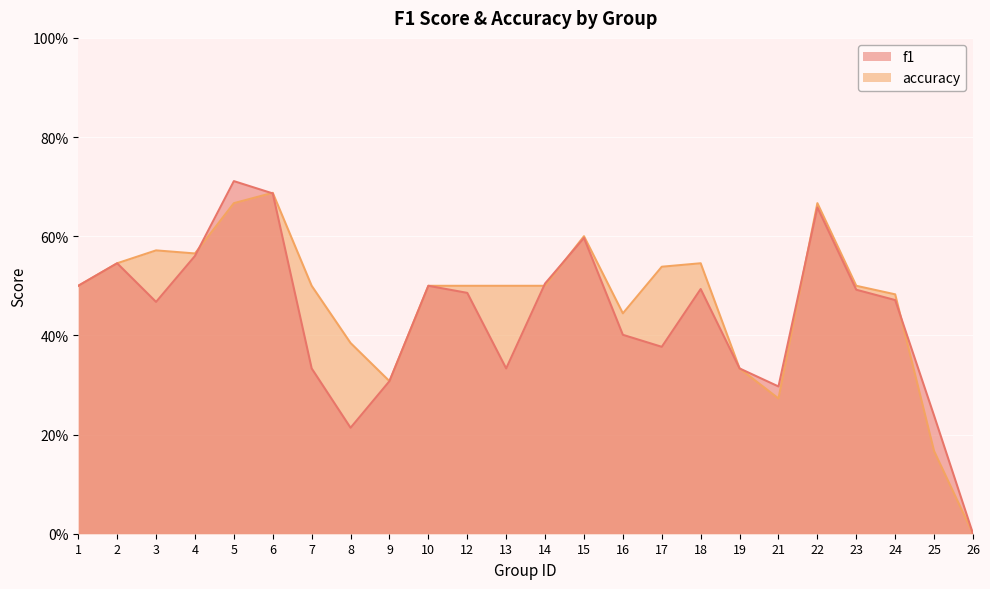

Reading left to right, what are all the values shown in this chart?

f1: 1=0.5	2=0.5	3=0.5	4=0.6	5=0.7	6=0.7	7=0.3	8=0.2	9=0.3	10=0.5	12=0.5	13=0.3	14=0.5	15=0.6	16=0.4	17=0.4	18=0.5	19=0.3	21=0.3	22=0.7	23=0.5	24=0.5	25=0.2	26=0.0
accuracy: 1=0.5	2=0.5	3=0.6	4=0.6	5=0.7	6=0.7	7=0.5	8=0.4	9=0.3	10=0.5	12=0.5	13=0.5	14=0.5	15=0.6	16=0.4	17=0.5	18=0.5	19=0.3	21=0.3	22=0.7	23=0.5	24=0.5	25=0.2	26=0.0